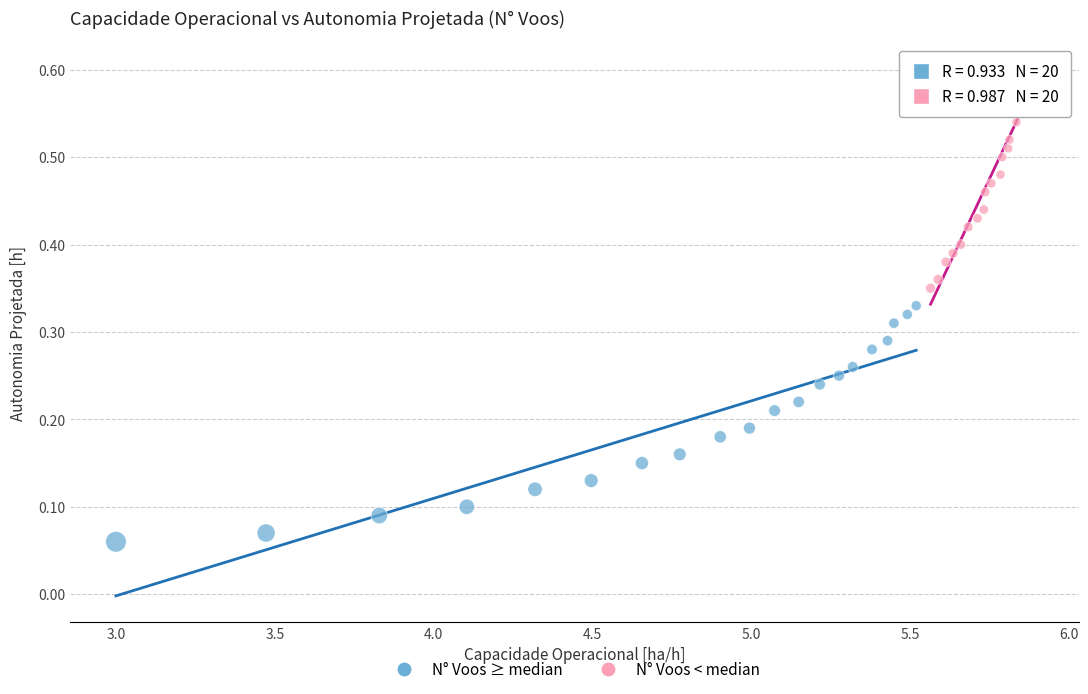

Which series reaches the maximum Y coordinate?

N° Voos < median